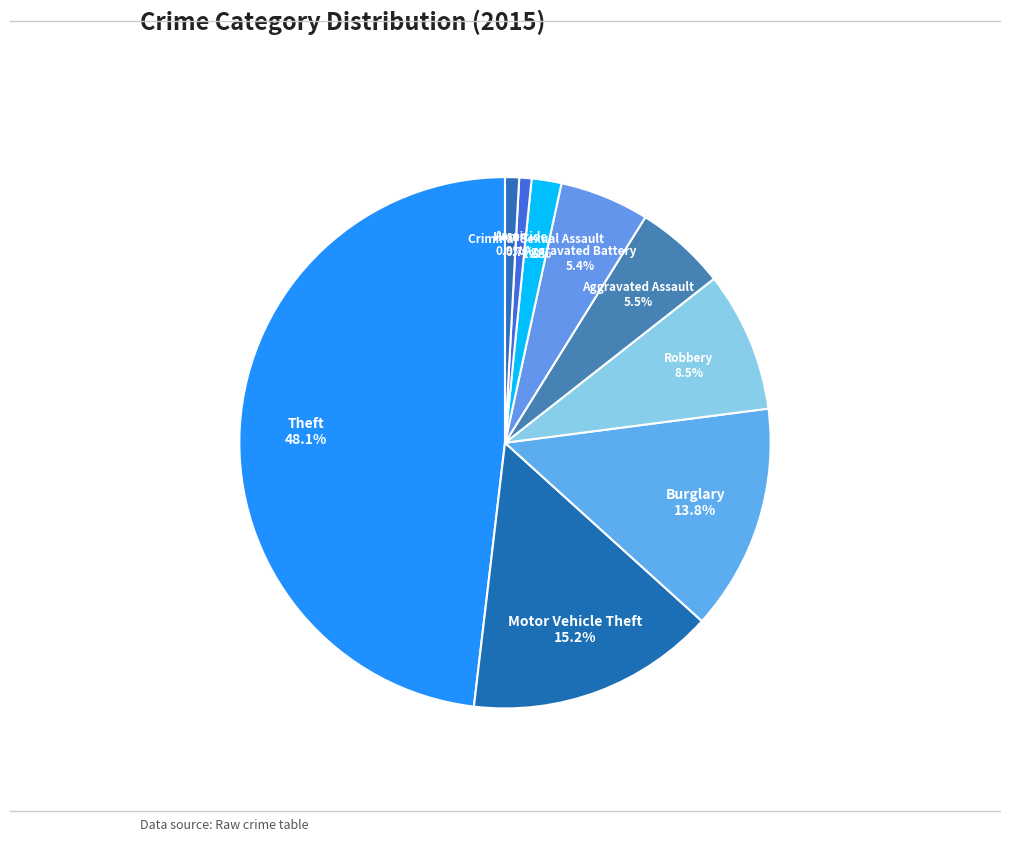

What is the ratio of the value at Homicide to the value at Burglary?

0.1